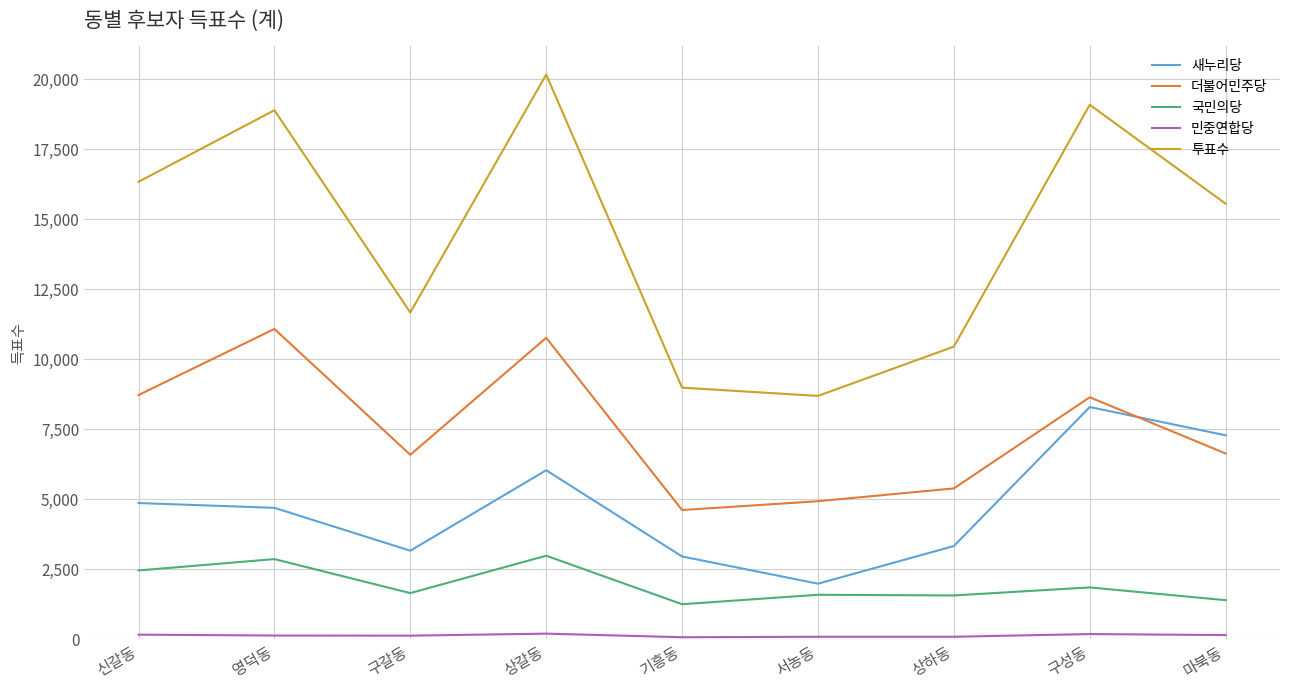

Which label corresponds to the largest value in the chart?

상갈동